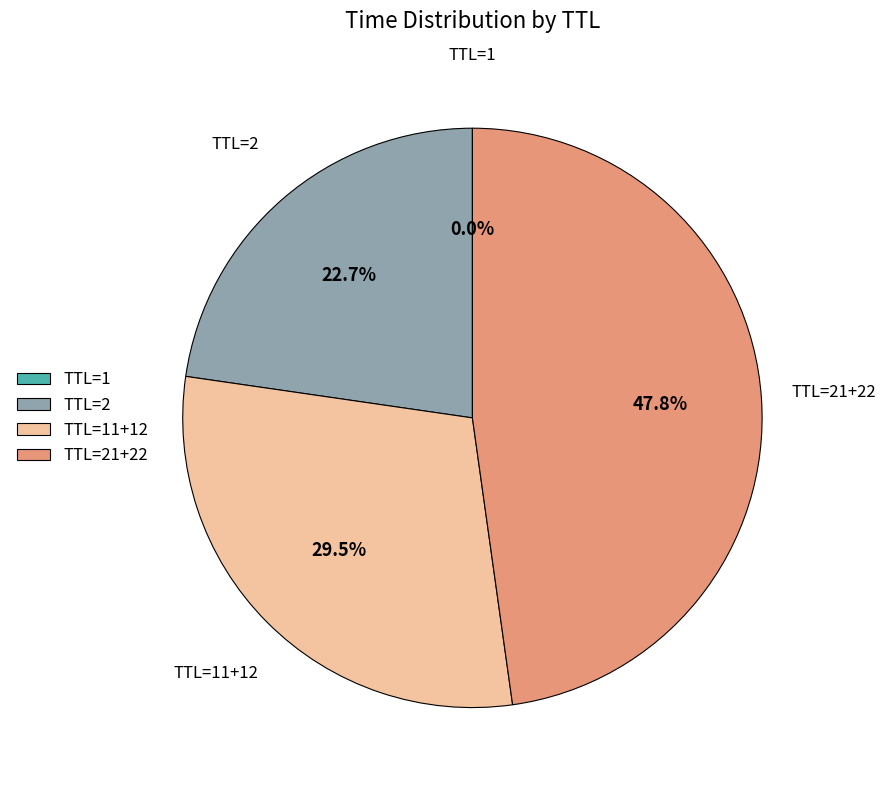

Between TTL=21+22 and TTL=2, which is larger?

TTL=21+22